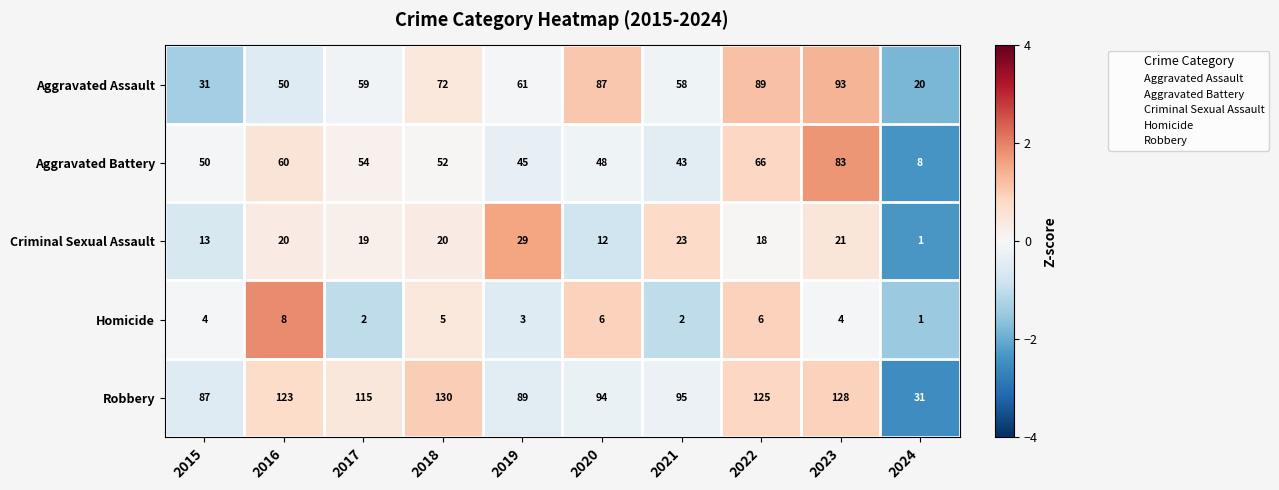

The value of Aggravated Battery at 2021 is 14. True or false?

False